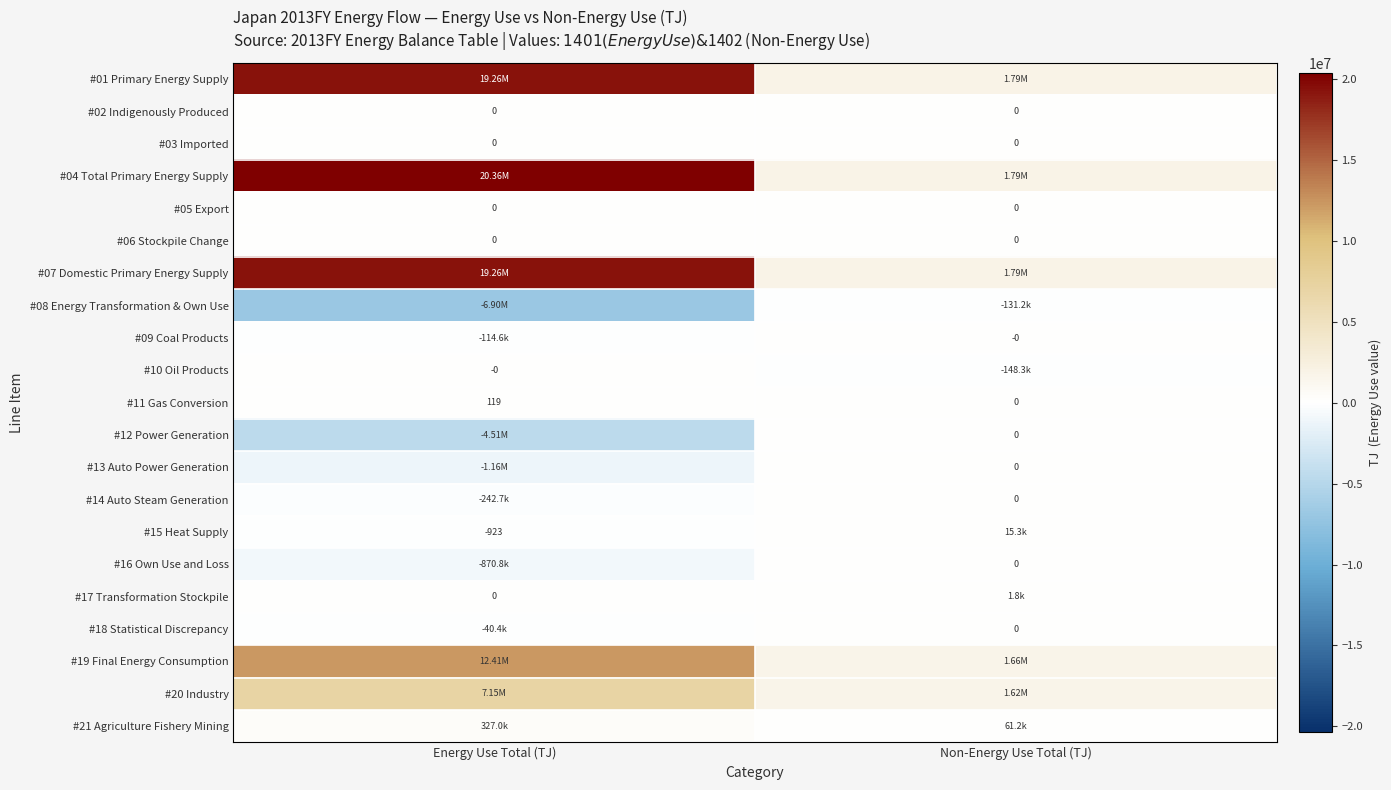

True or false: #19 Final Energy Consumption has a value of 2587927.3 at Non-Energy Use Total (TJ).

False